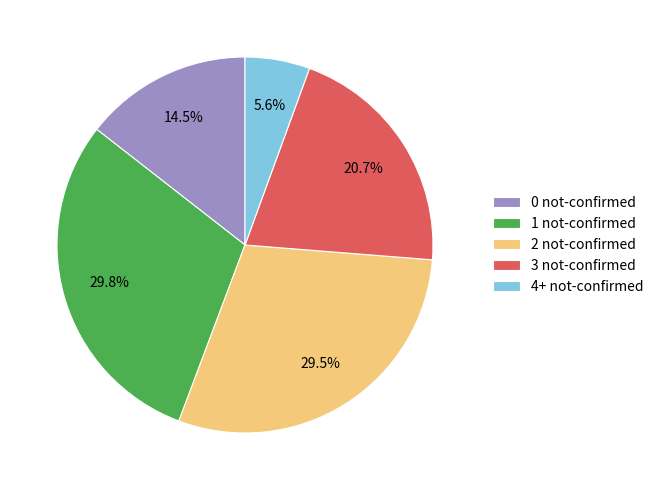

Between 0 not-confirmed and 4+ not-confirmed, which is larger?

0 not-confirmed